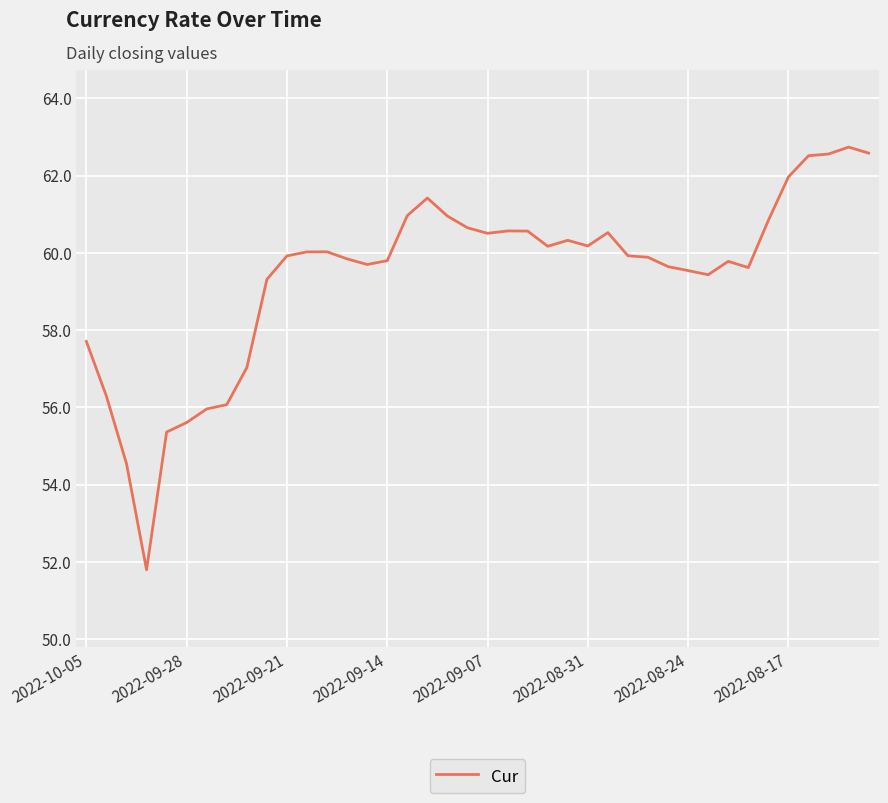

What is the maximum value shown in the chart?

62.7